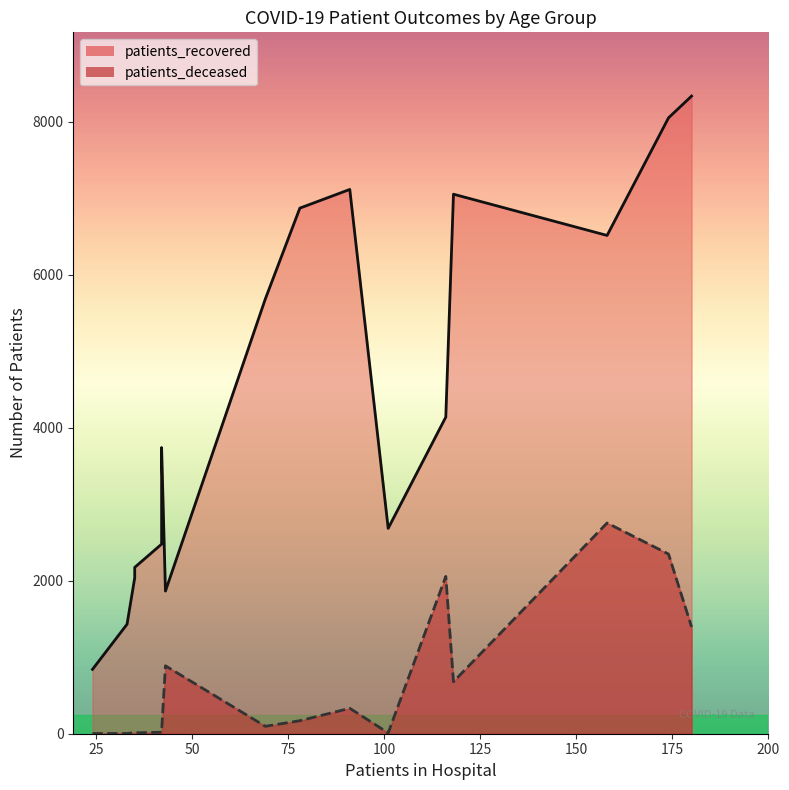

What is the minimum value shown in the chart?

3